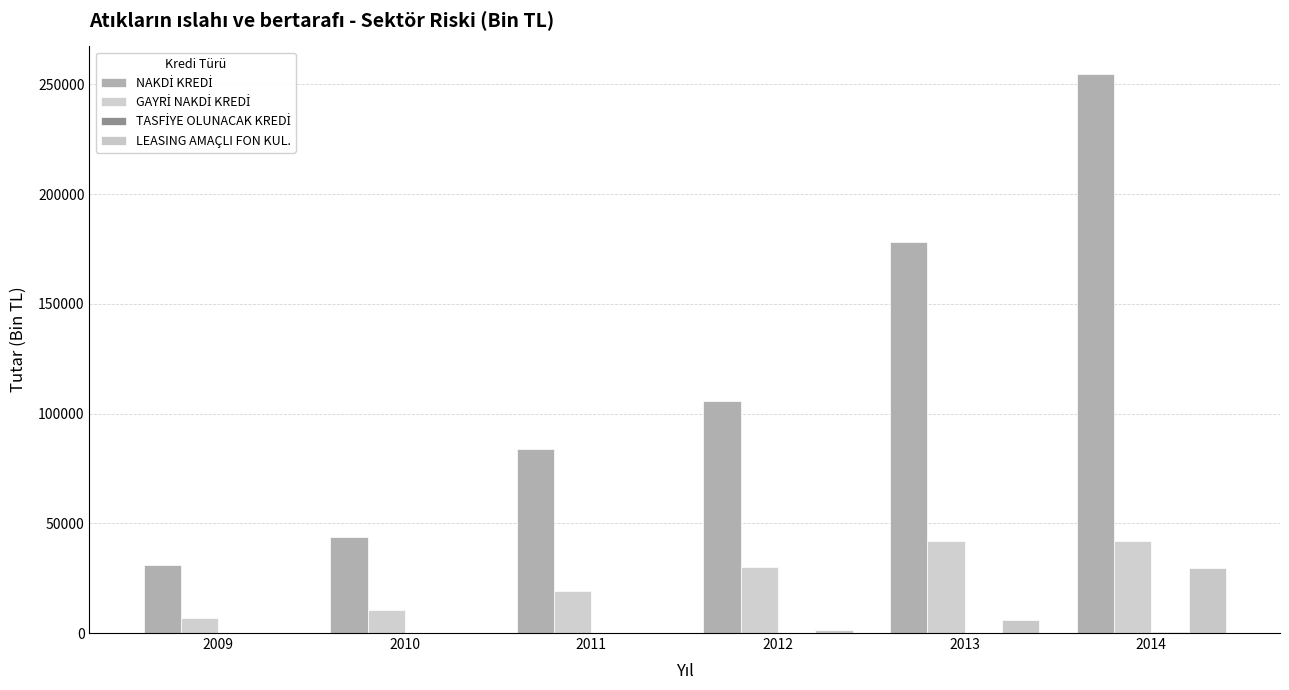

How many categories are shown in the chart?

6